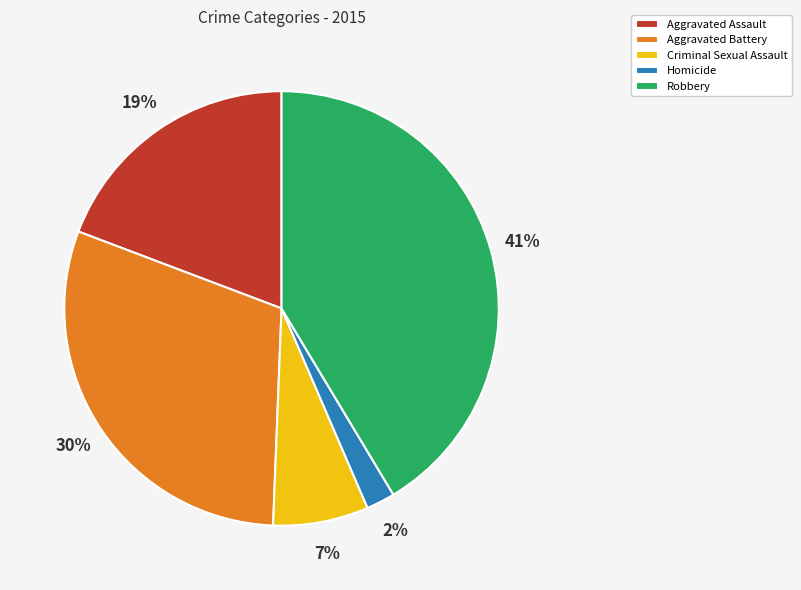

What is the largest slice in the pie chart?

Robbery